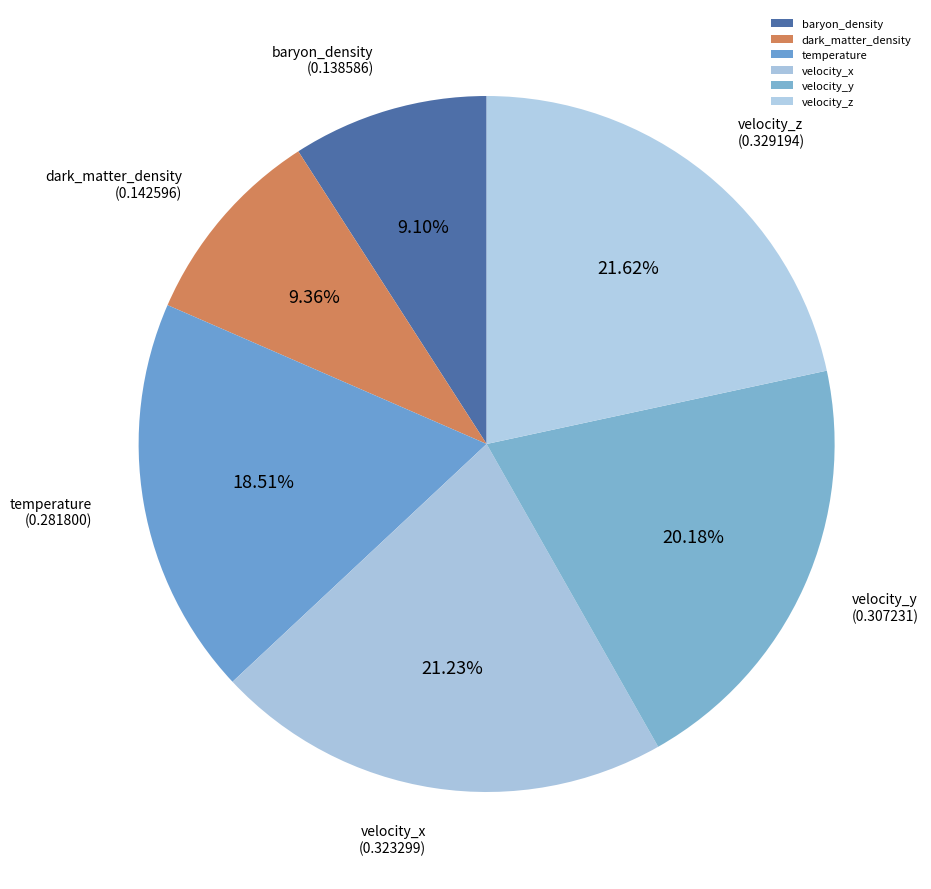

Is there any slice that represents more than half of the pie?

No